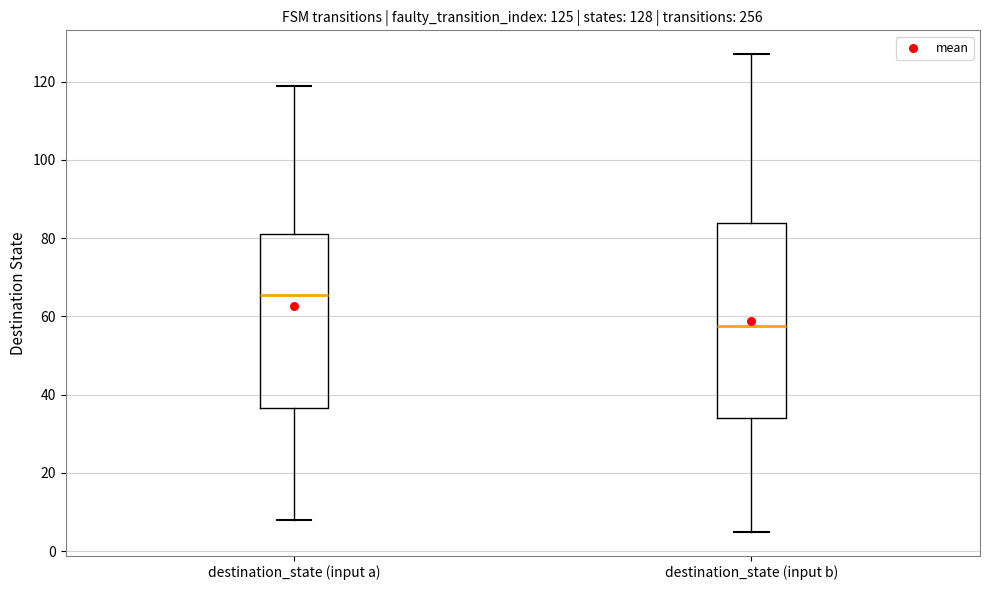

Which box is the tallest, from its lower edge to its upper edge?

destination_state (input b)